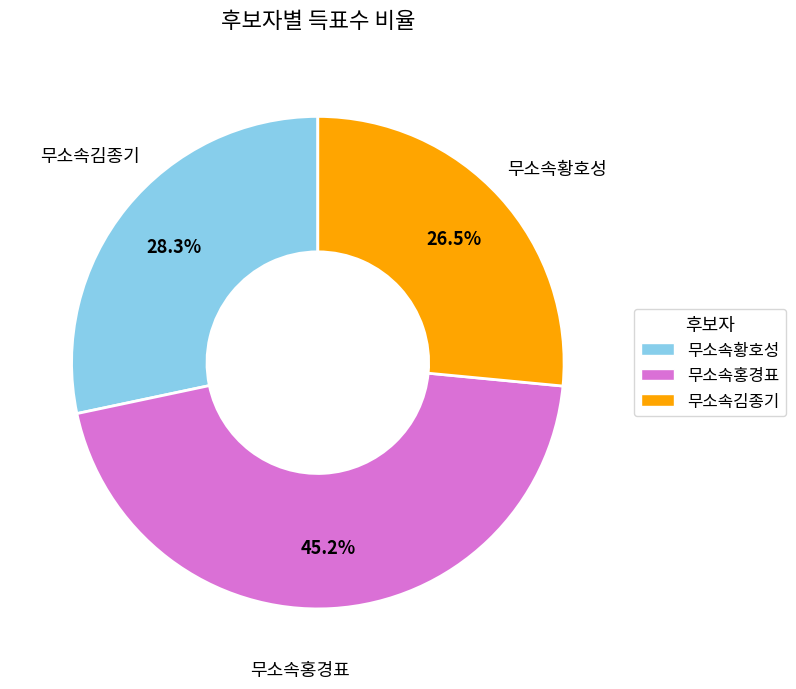

Is there a majority slice in this chart?

No